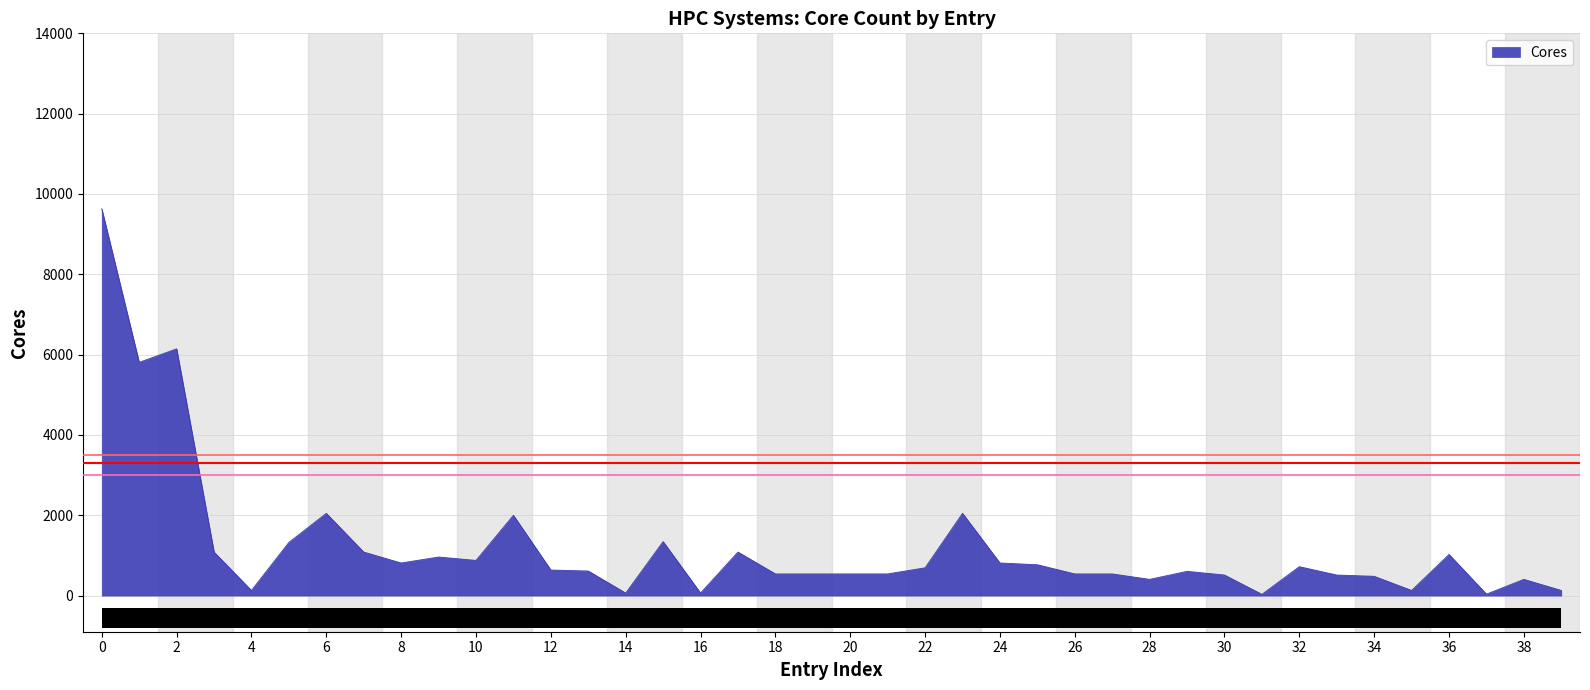

How many distinct data groups are displayed?

1